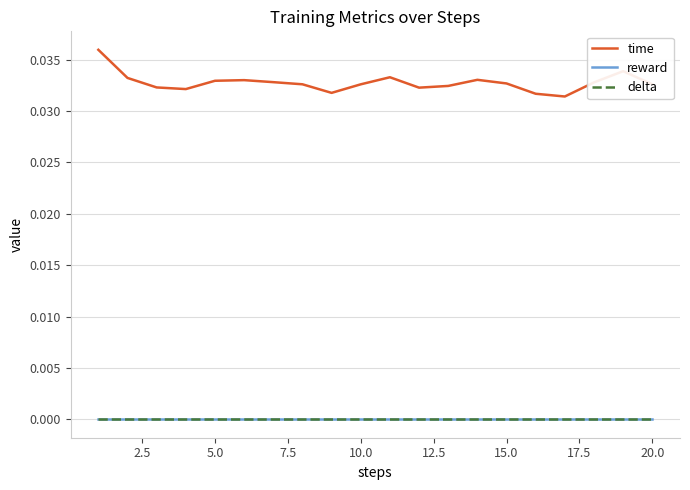

Is this an area chart (filled region under the line)?

No